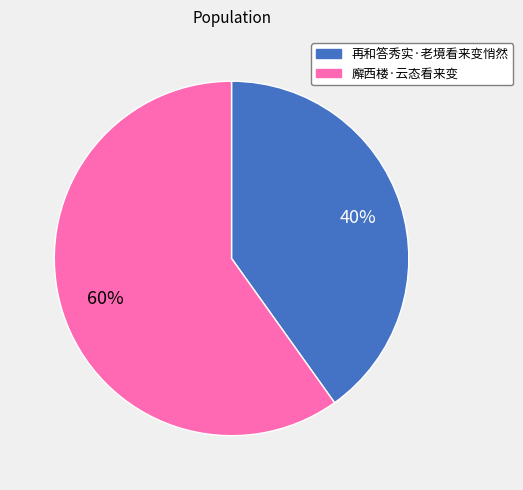

Between 廨西楼·云态看来变 and 再和答秀实·老境看来变悄然, which is larger?

廨西楼·云态看来变